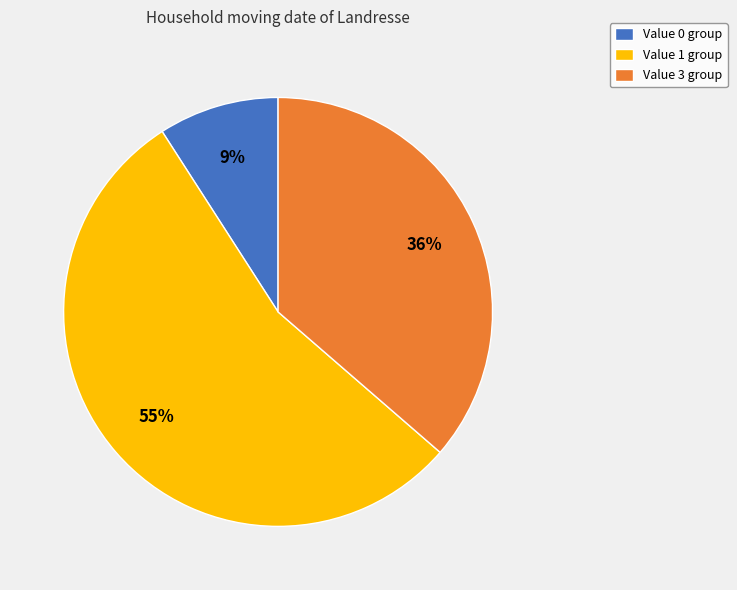

Which category accounts for the majority?

Value 1 group